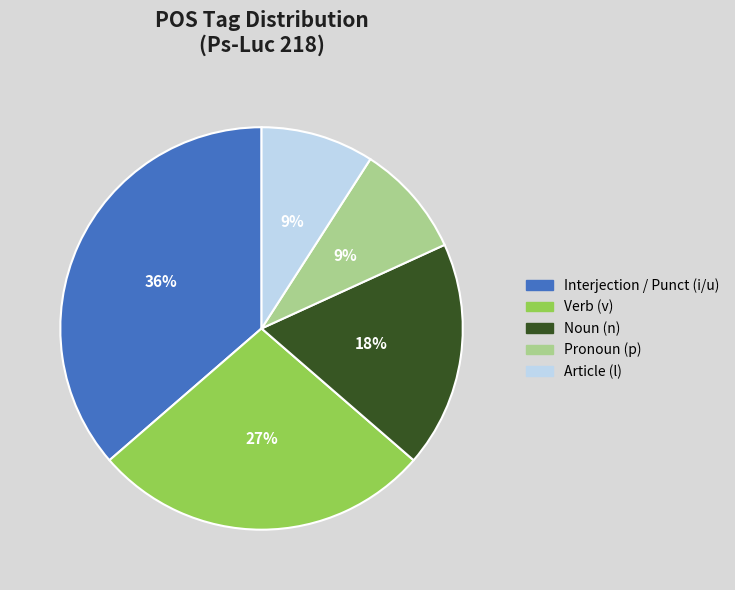

To the nearest percent, what is the average slice percentage?

20%